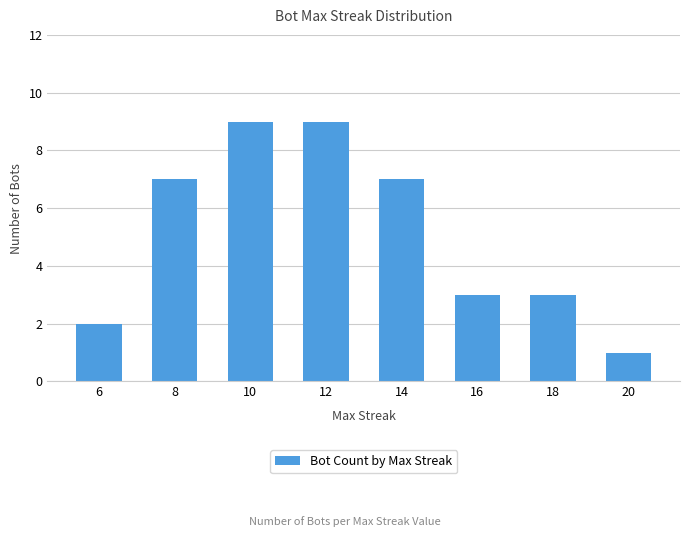

What is the change in value from 14 to 16?

-4